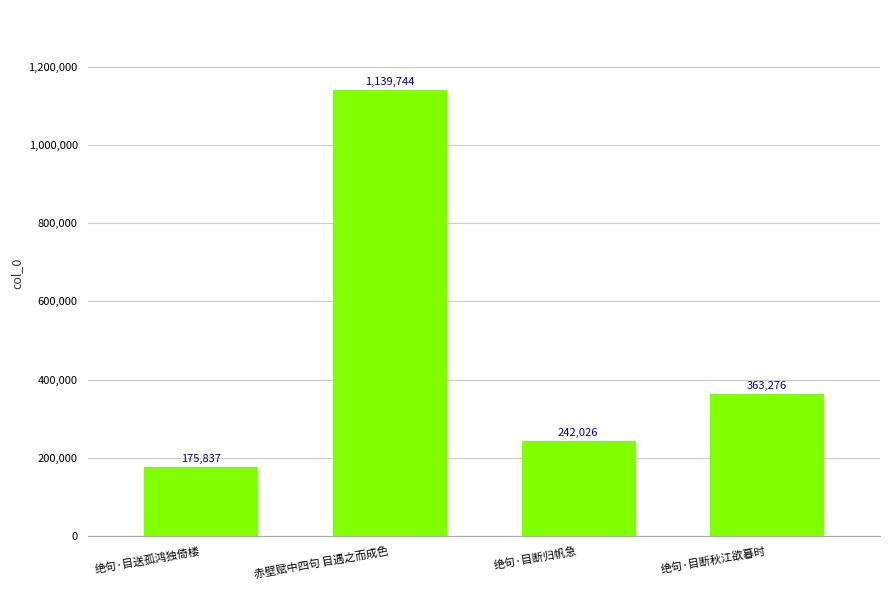

Approximately how many times larger is the value at 绝句·目断秋江欲暮时 compared to 绝句·目送孤鸿独倚楼?

2.1